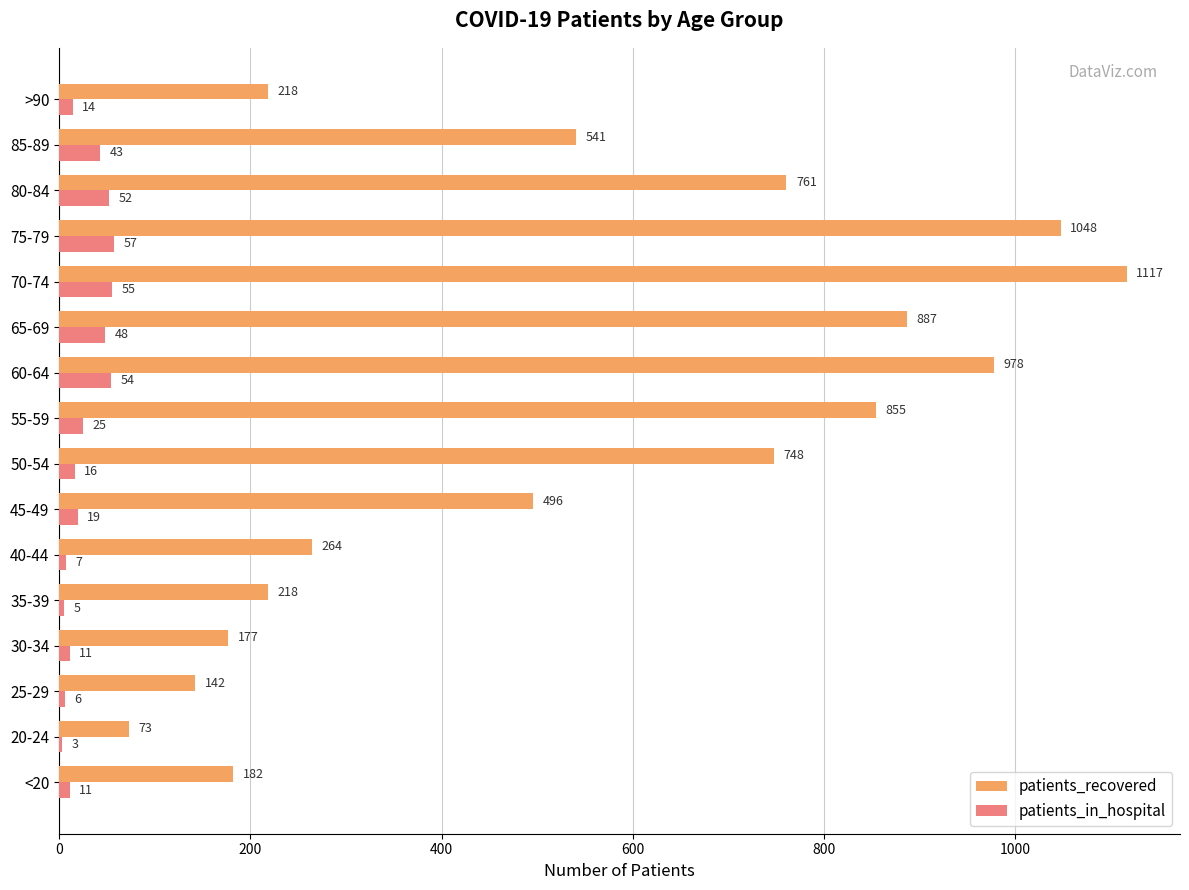

Is it true that patients_recovered equals 84 at <20?

False